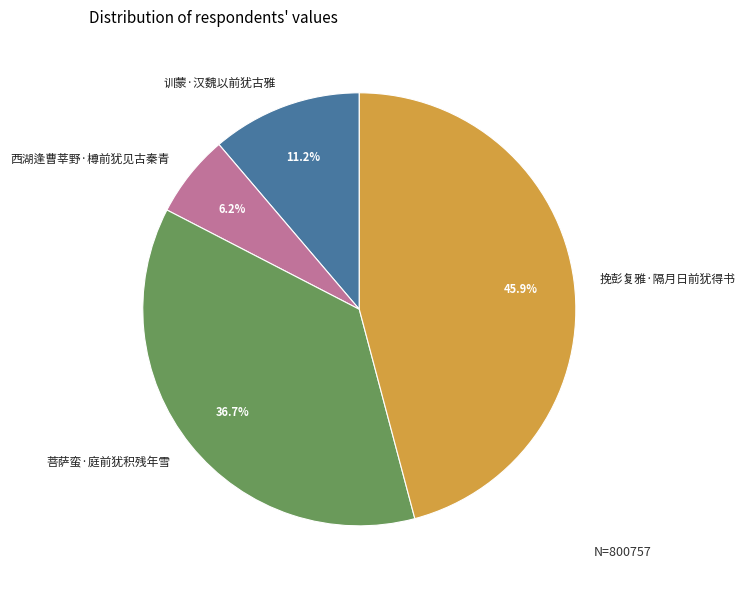

What portion of the pie excludes 挽彭复雅·隔月日前犹得书?

54.1%